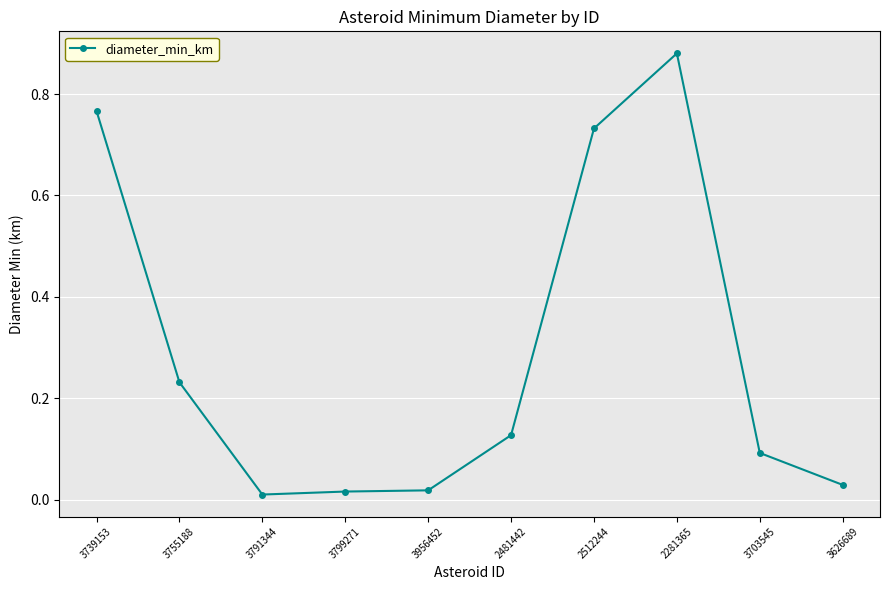

Which category has the highest value across all series?

2281365